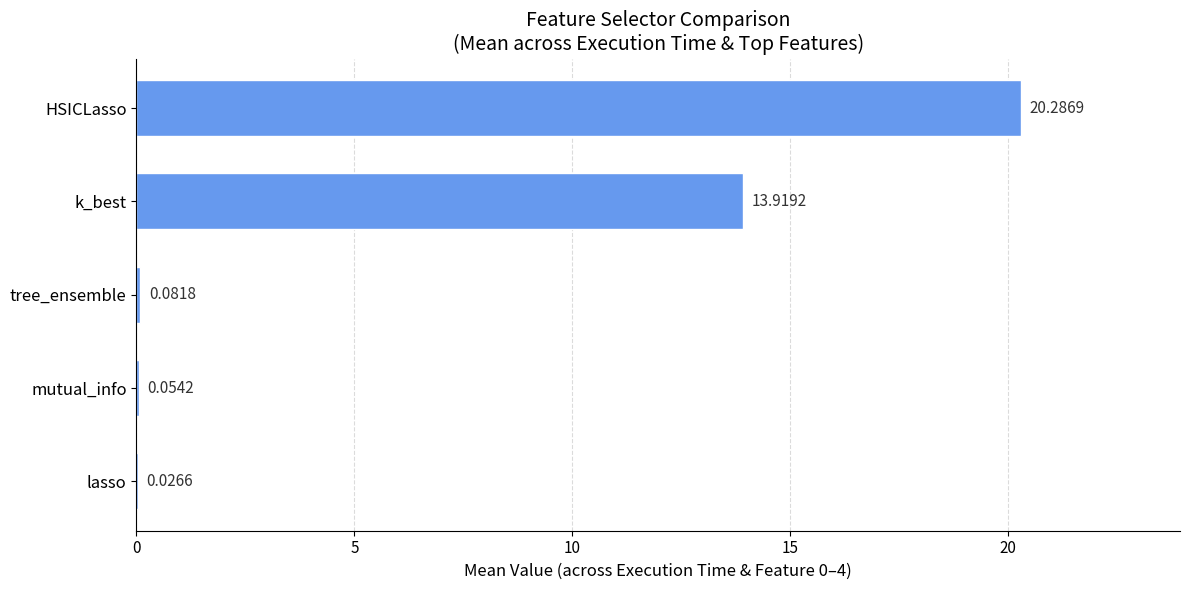

Are the bars horizontal?

Yes